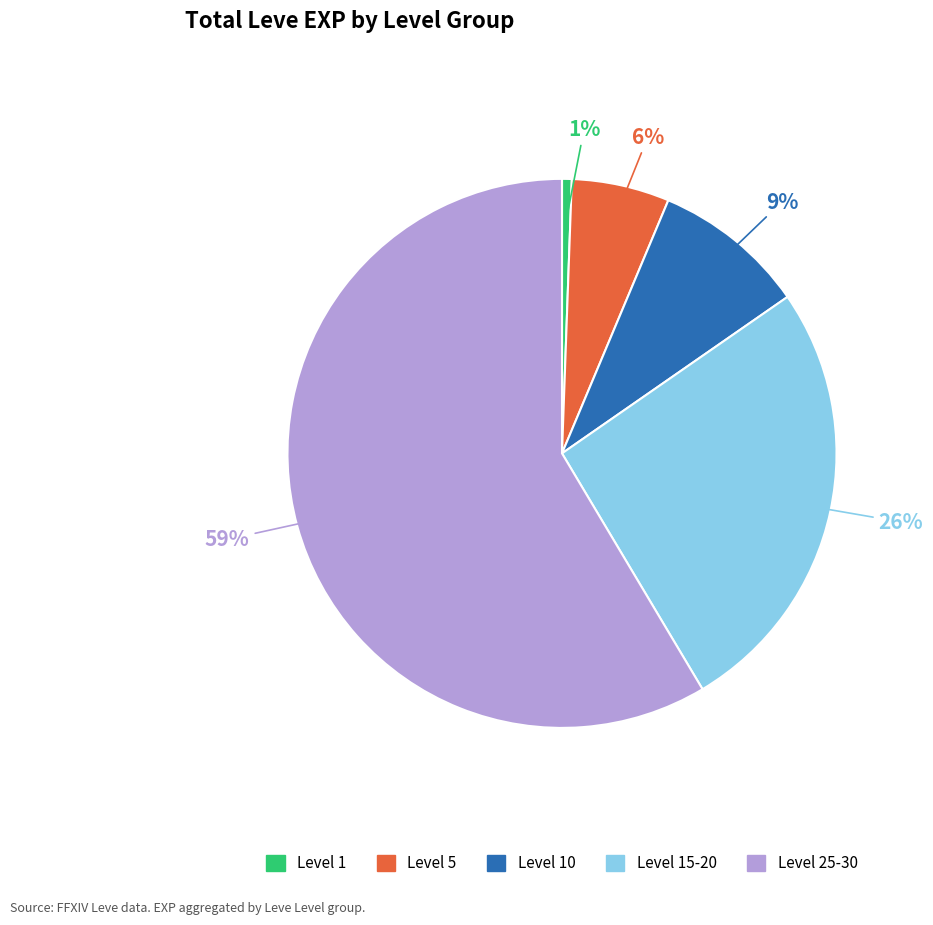

To the nearest percent, what is the average slice percentage?

20%